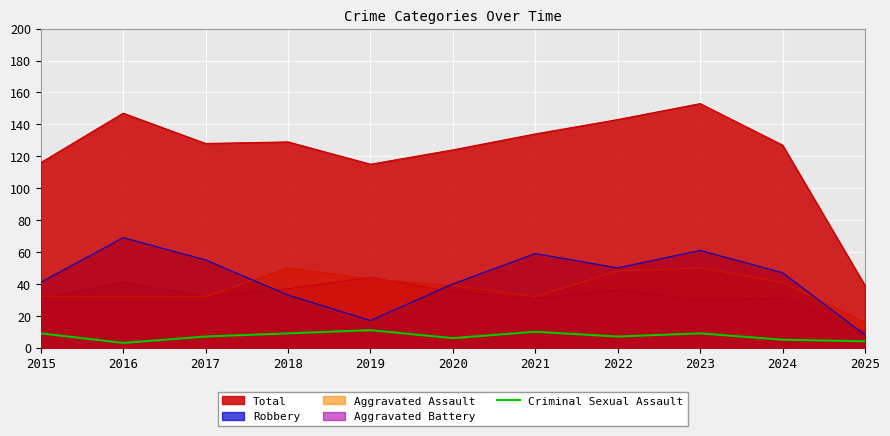

What is the lowest value of the Total series?

39